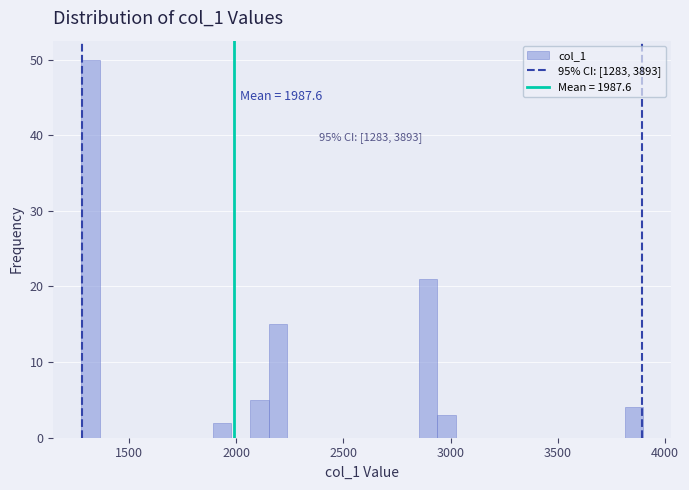

Around what value on the x-axis is the tallest bar? Give the approximate position of its centre, as read against the axis.

1300